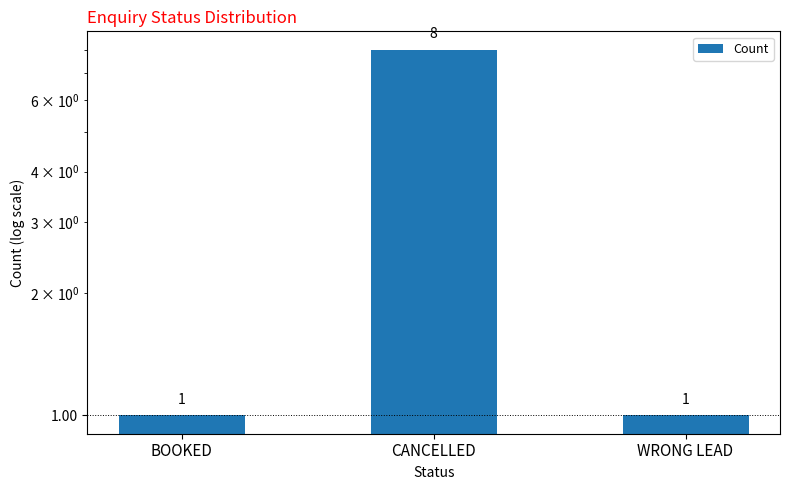

Which has a higher value, CANCELLED or WRONG LEAD?

CANCELLED